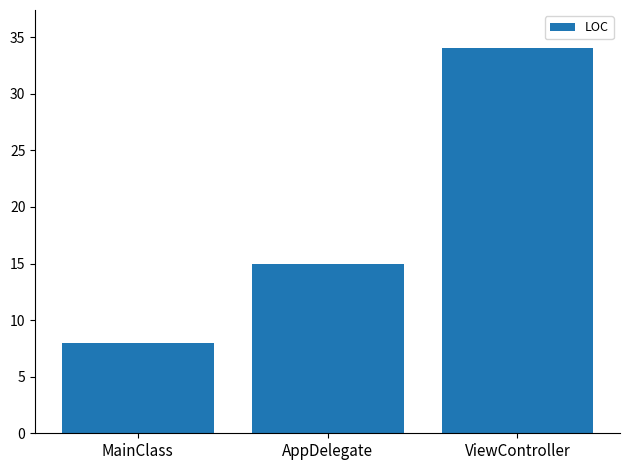

What position from the left is ViewController?

3